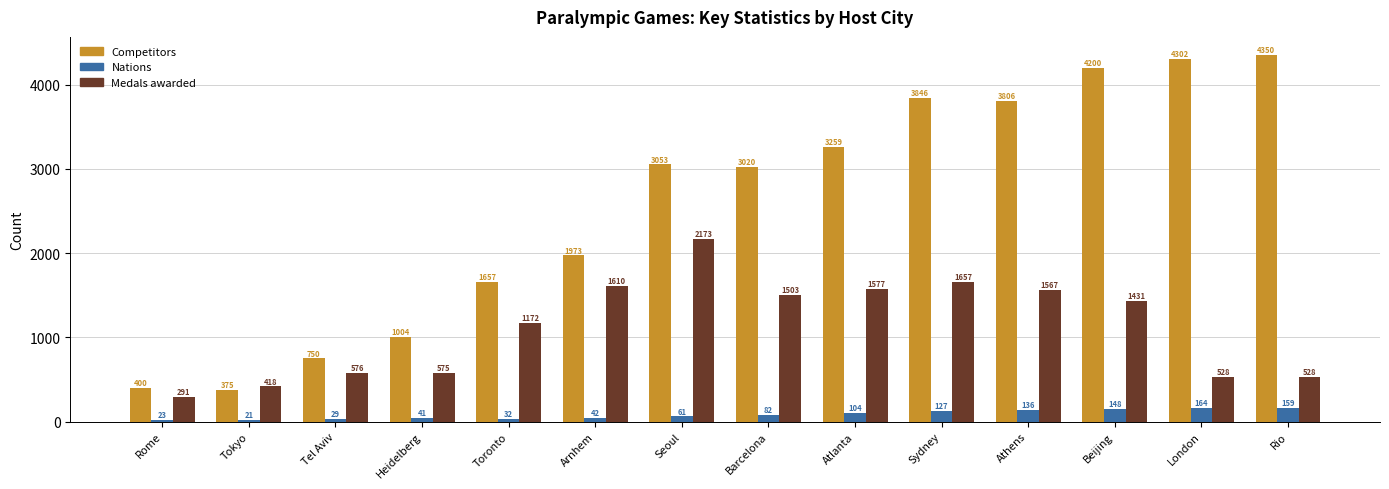

What is the maximum value shown in the chart?

4350